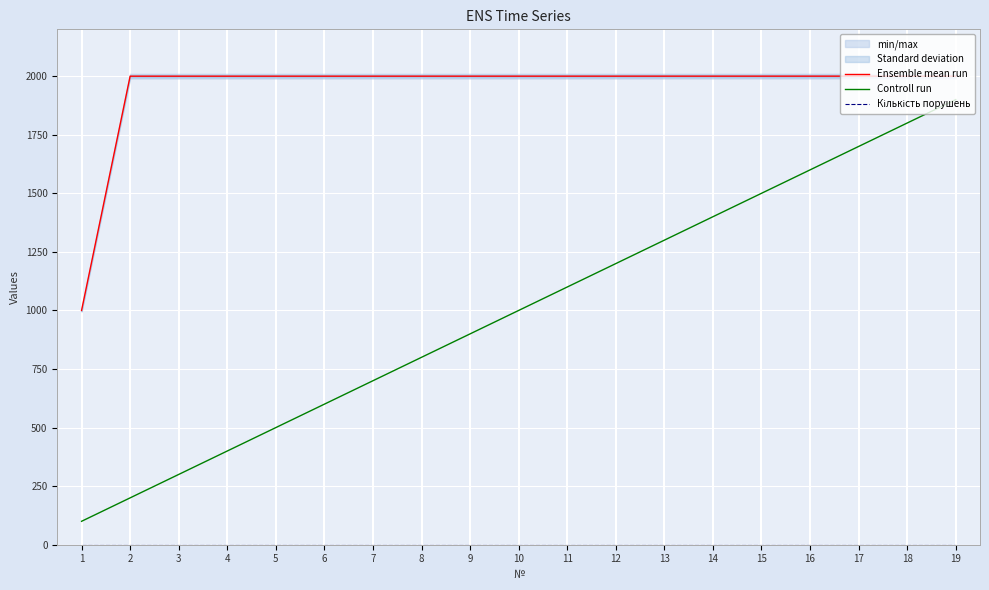

How many categories are shown in the chart?

19